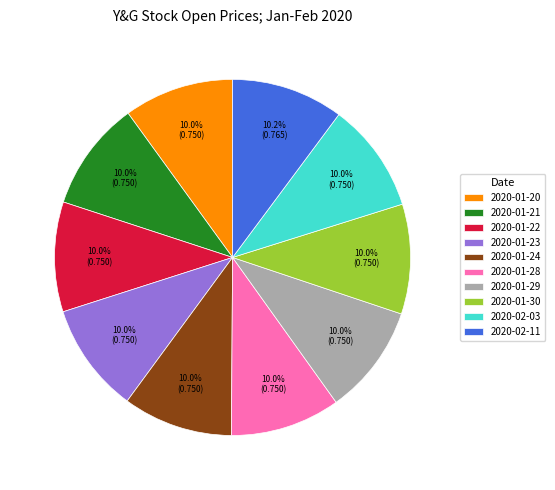

Is it true that 2020-01-24 is 18% of the pie?

False